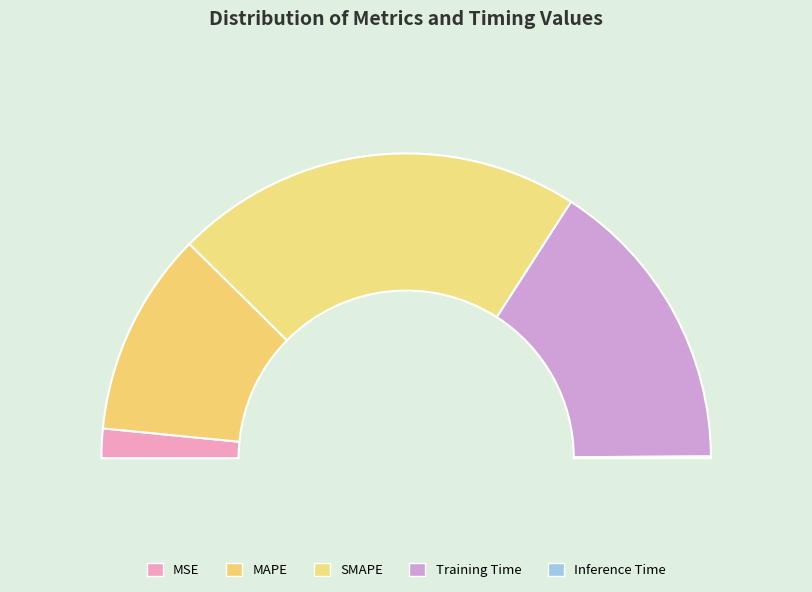

Rank the categories by value from highest to lowest.

SMAPE, Training Time, MAPE, MSE, Inference Time